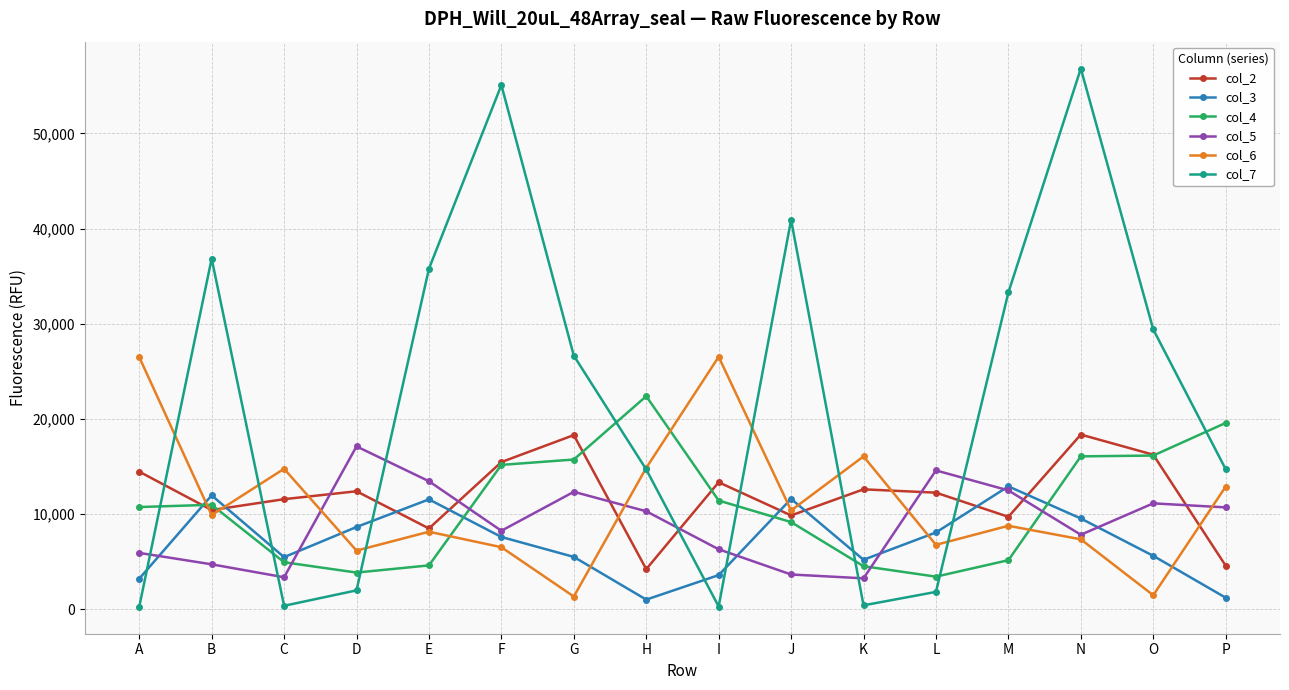

True or false: col_6 has more than 2 interior local peaks.

True